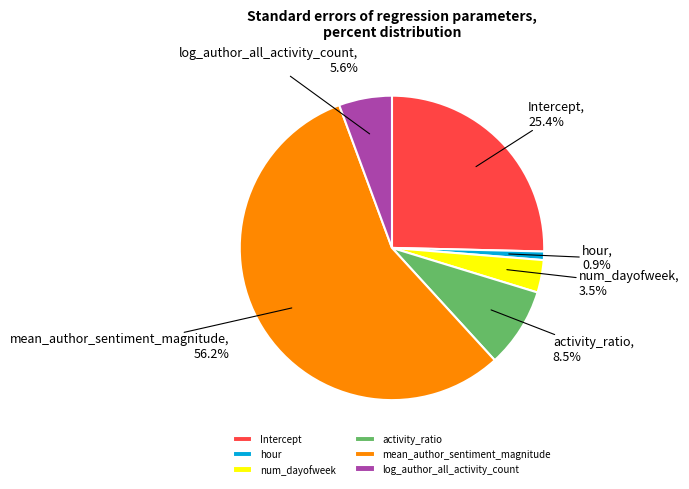

The hour slice represents 1% of the pie. True or false?

True